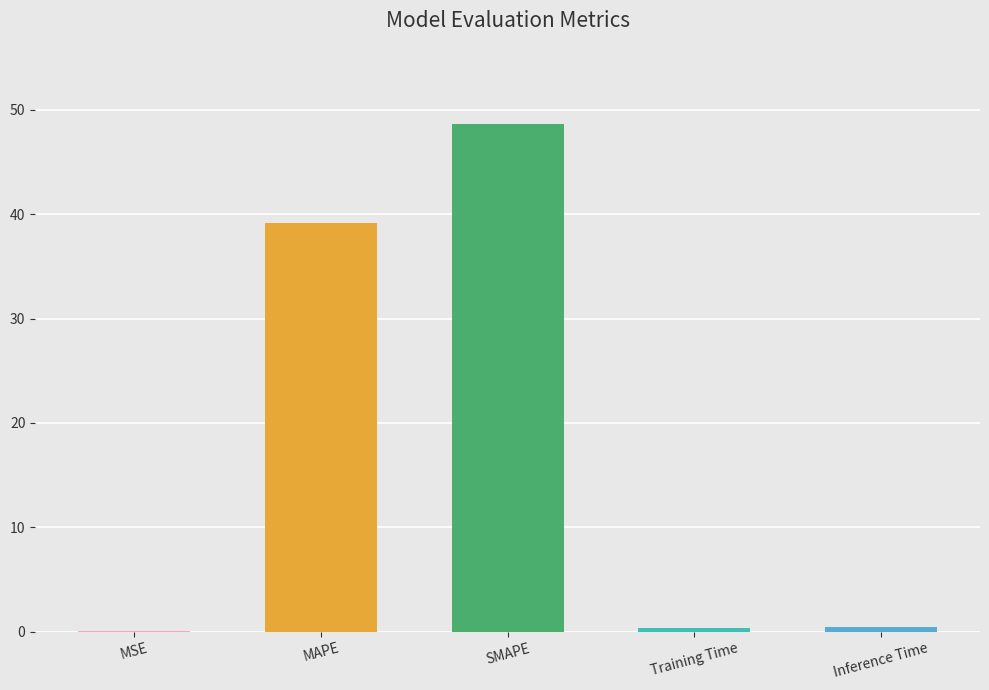

What value does the data have at Training Time?

0.4